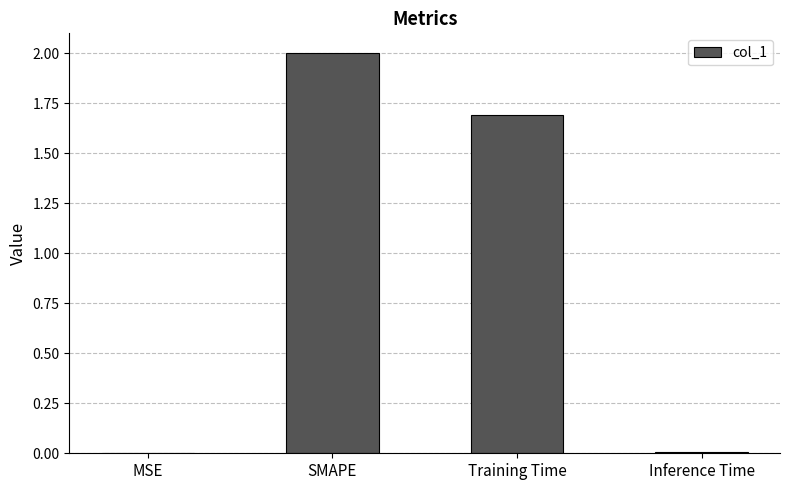

Which has a higher value, Inference Time or Training Time?

Training Time